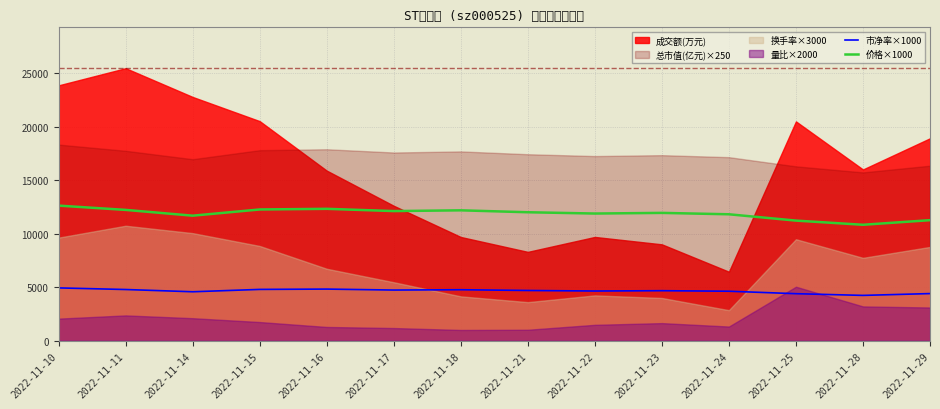

Where is 市净率×1000 nearest to the value 4580?

2022-11-14